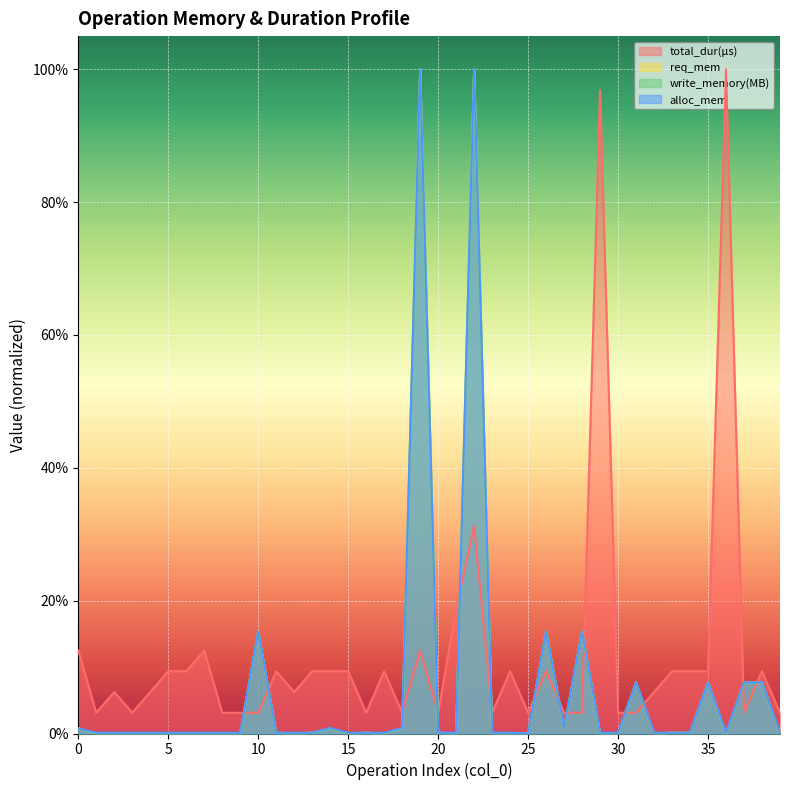

Where is req_mem nearest to the value 0?

17